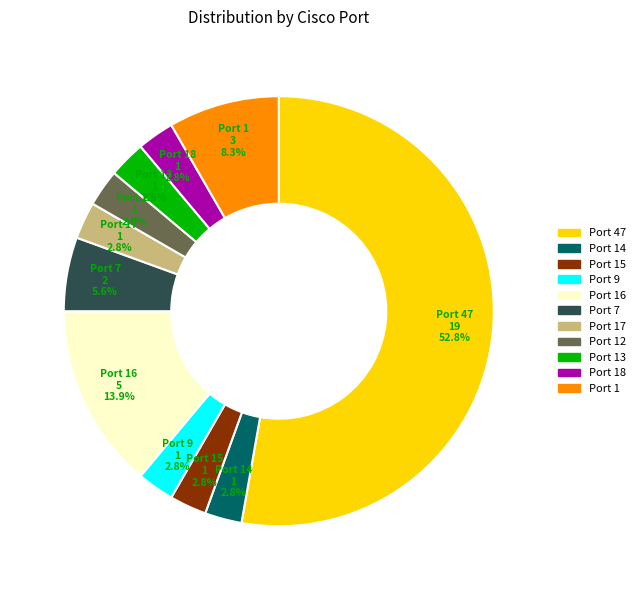

Is there a majority slice in this chart?

Yes